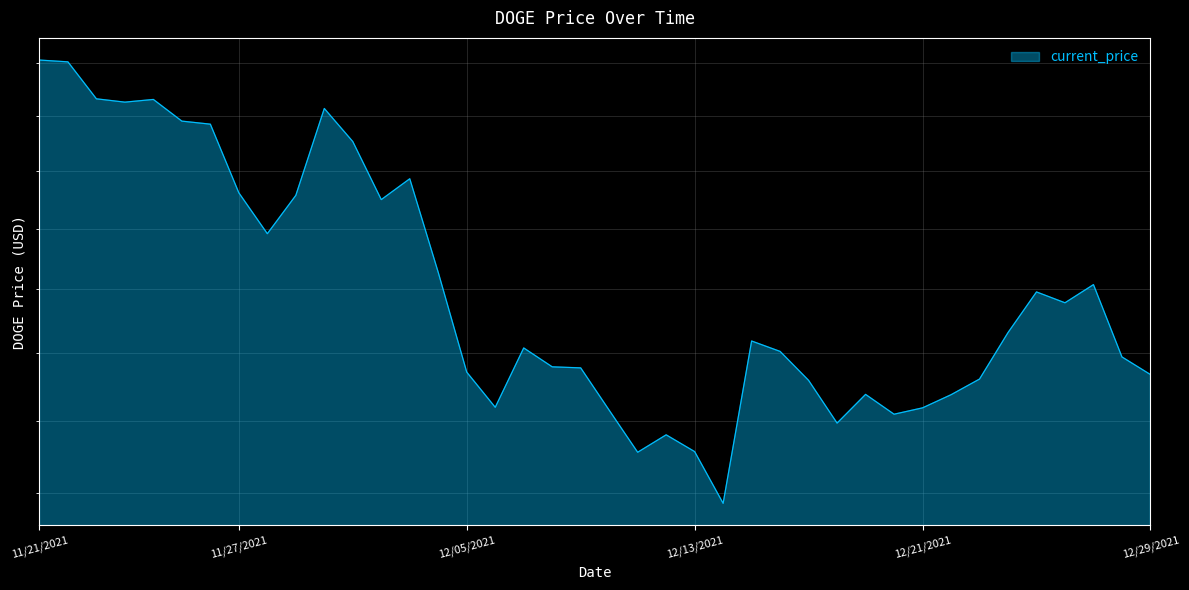

Read the value at 12/10/2021.

0.2